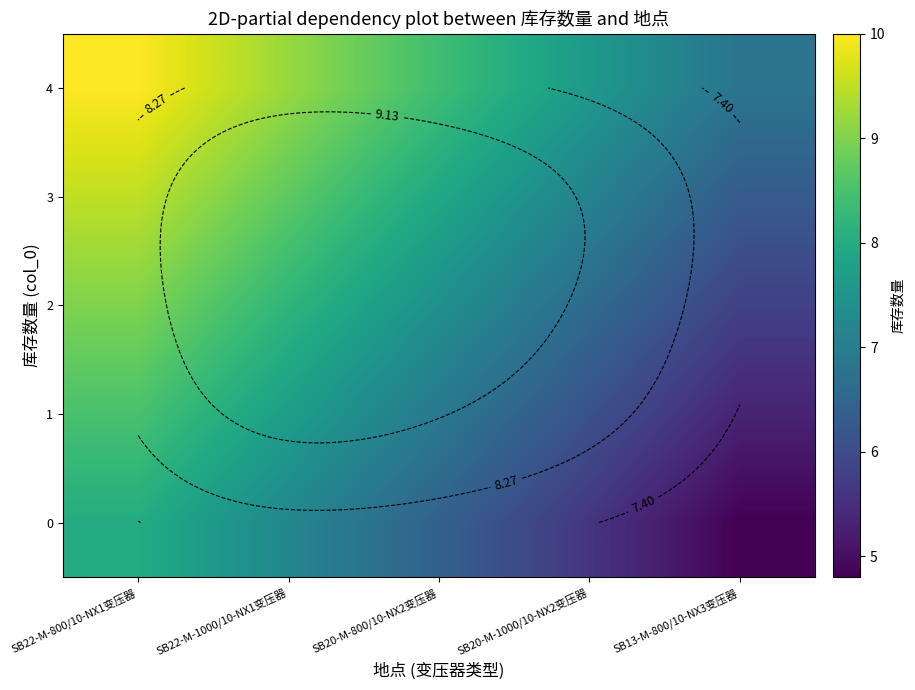

Between SB20-M-1000/10-NX2变压器 and SB22-M-1000/10-NX1变压器, which is larger?

SB22-M-1000/10-NX1变压器